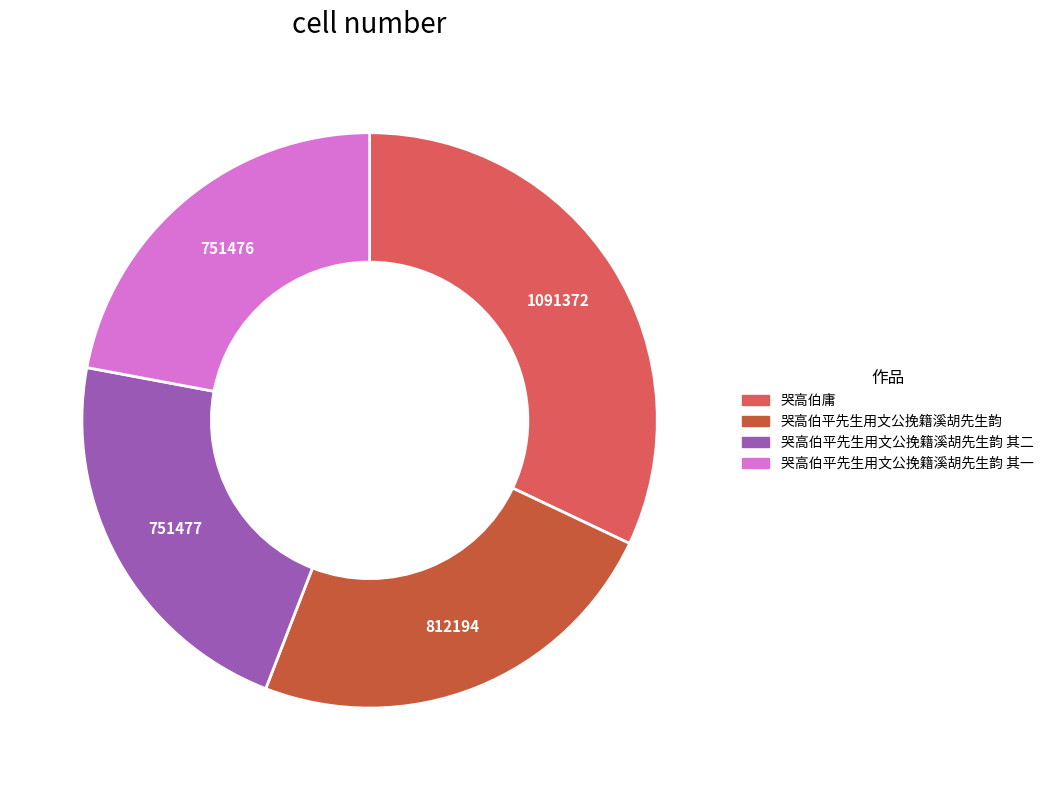

Is there a majority slice in this chart?

No